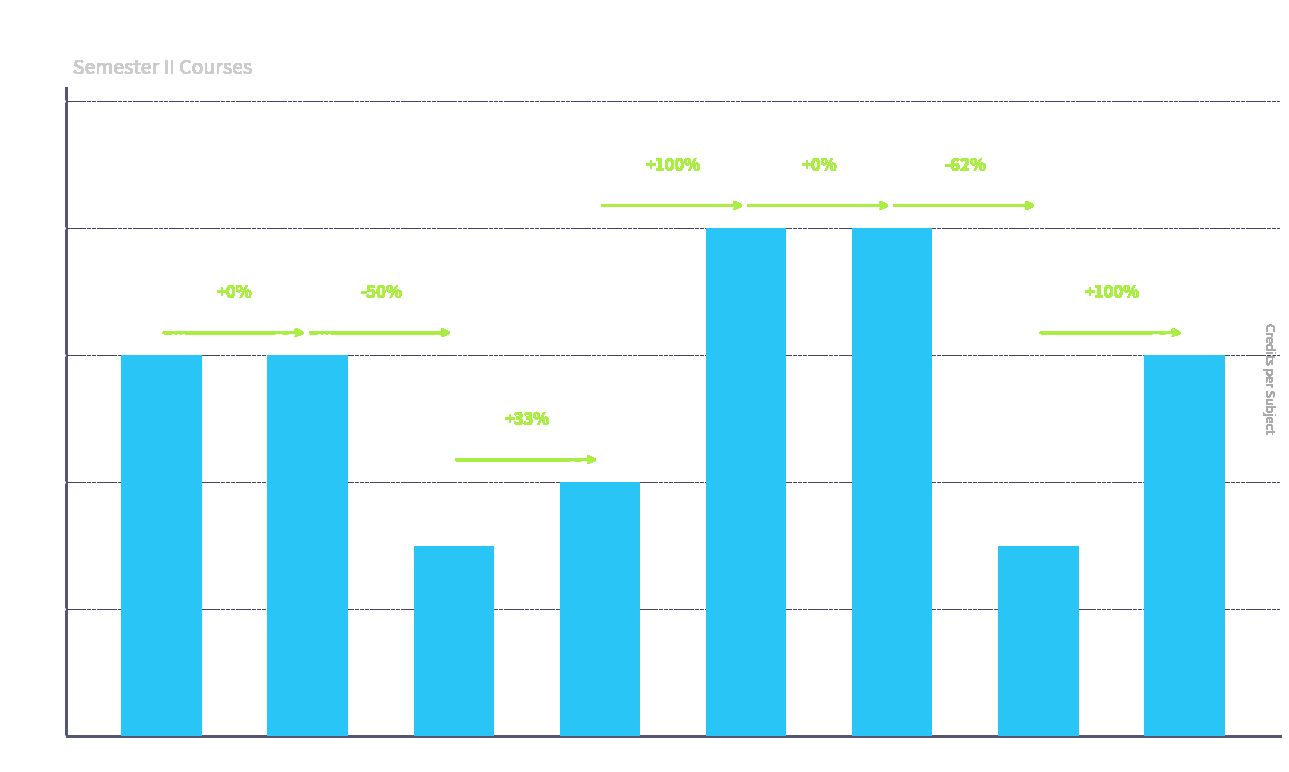

Does the chart contain any negative values?

No